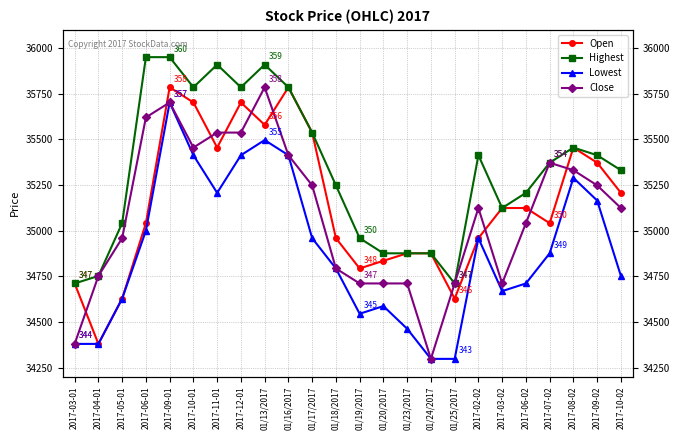

True or false: Close and Open cross at least once.

True